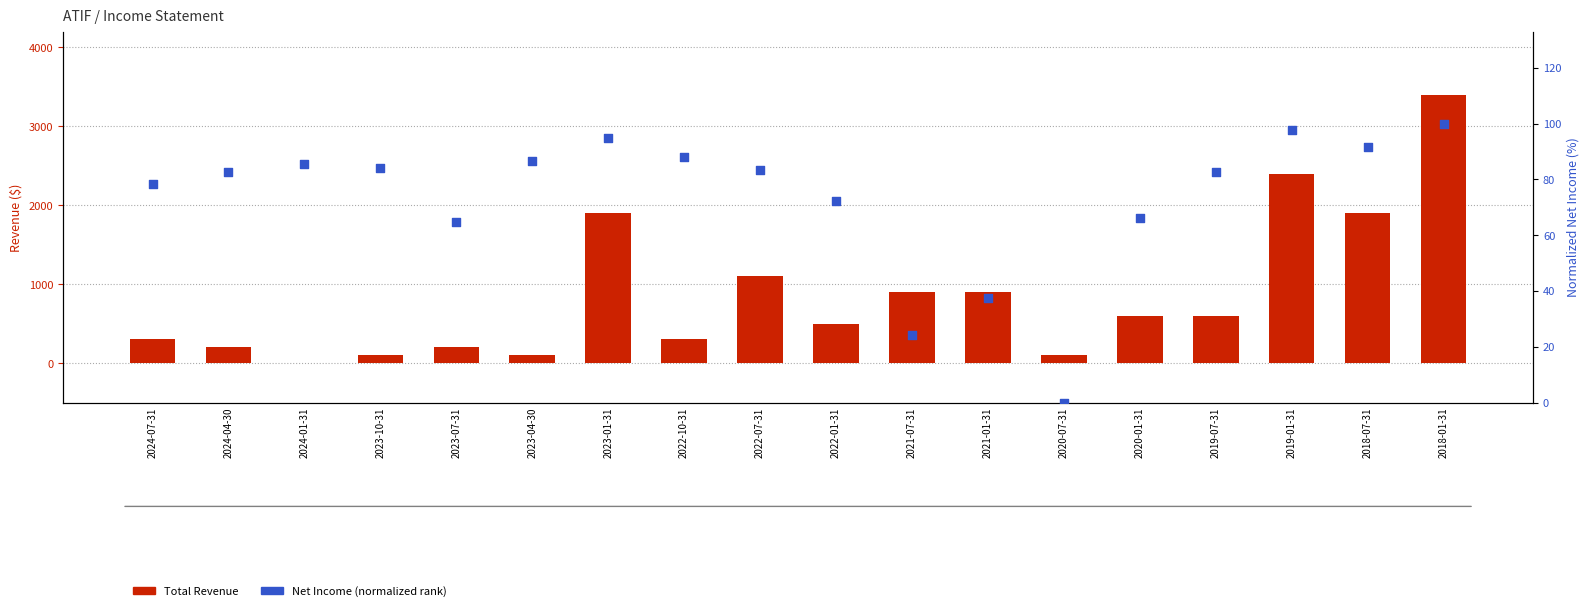

What is the total value across all series at 2019-07-31?

682.7